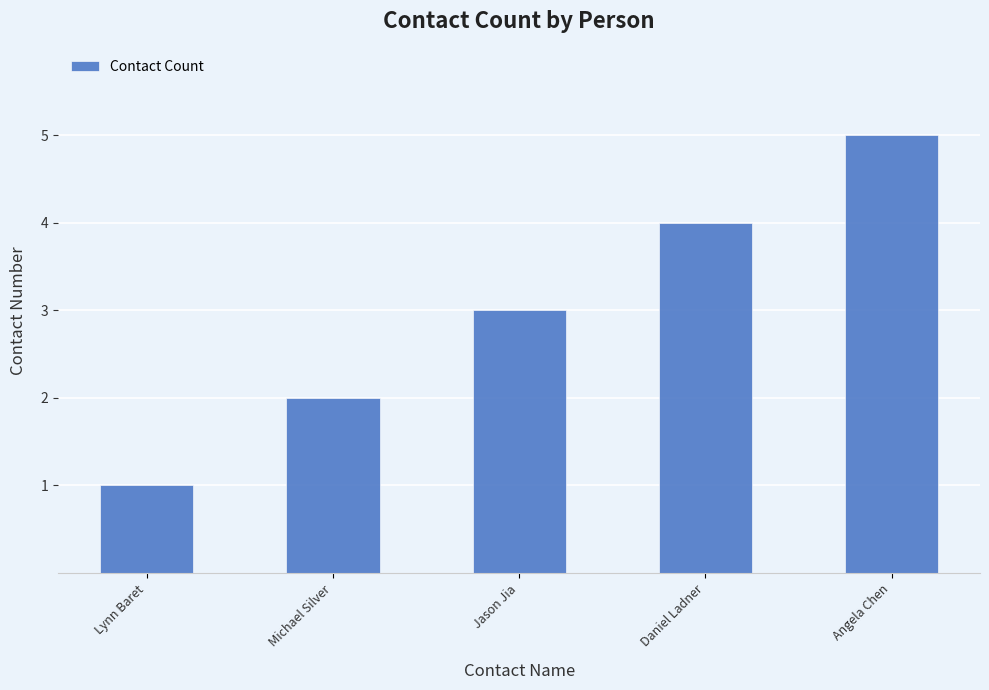

The chart shows a value of 6 at Daniel Ladner. True or false?

False